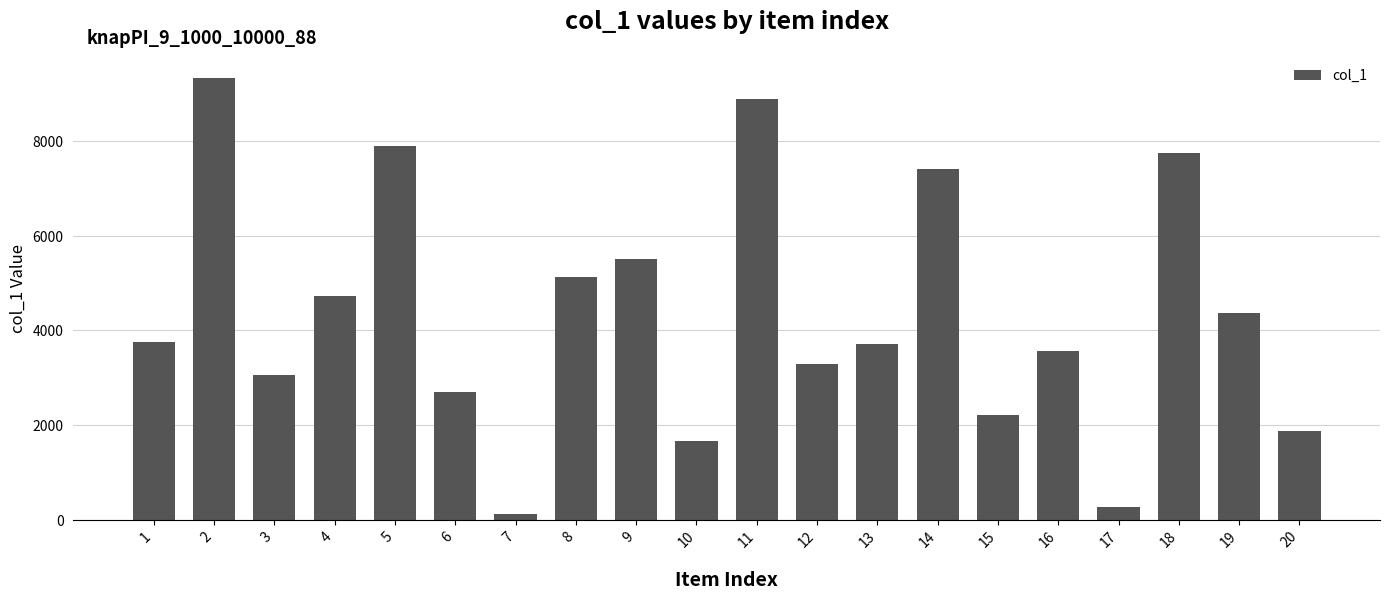

What is the sum of the values at 6 and 7?

2832